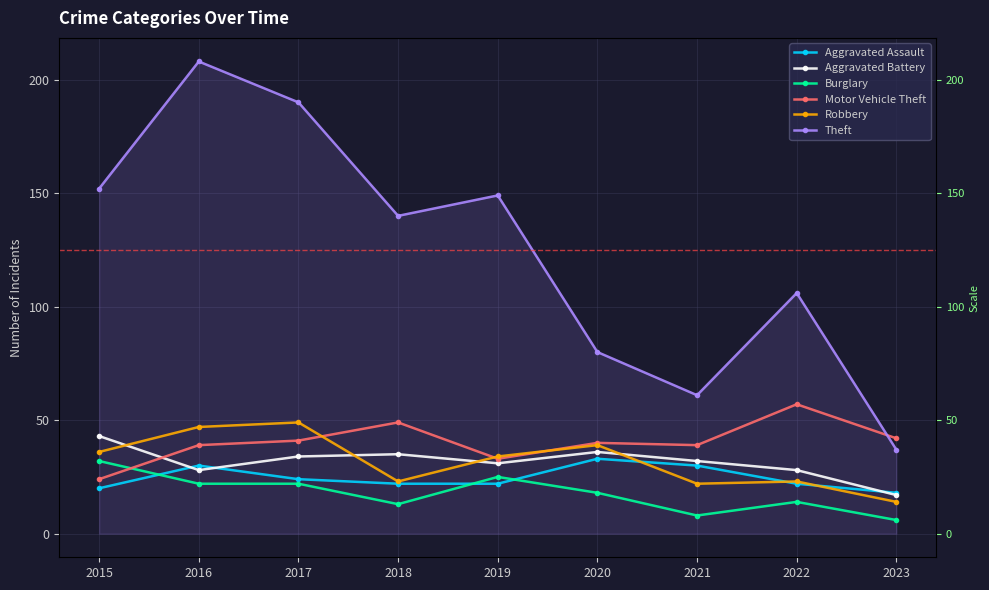

Reading left to right, list all the values displayed in this chart.

Aggravated Assault: 2015=20	2016=30	2017=24	2018=22	2019=22	2020=33	2021=30	2022=22	2023=18
Aggravated Battery: 2015=43	2016=28	2017=34	2018=35	2019=31	2020=36	2021=32	2022=28	2023=17
Burglary: 2015=32	2016=22	2017=22	2018=13	2019=25	2020=18	2021=8	2022=14	2023=6
Motor Vehicle Theft: 2015=24	2016=39	2017=41	2018=49	2019=33	2020=40	2021=39	2022=57	2023=42
Robbery: 2015=36	2016=47	2017=49	2018=23	2019=34	2020=39	2021=22	2022=23	2023=14
Theft: 2015=152	2016=208	2017=190	2018=140	2019=149	2020=80	2021=61	2022=106	2023=37